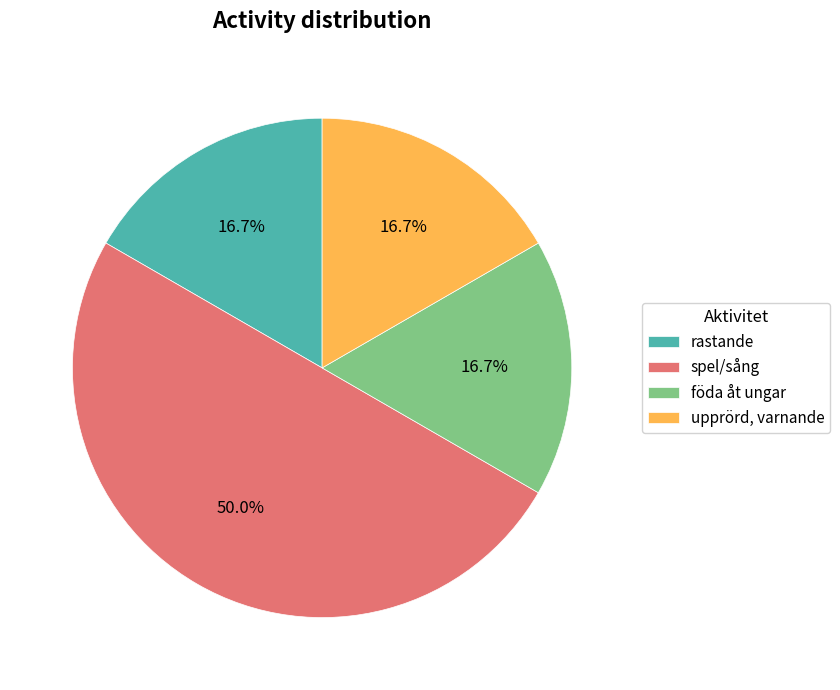

To the nearest percent, what percentage of the pie is upprörd, varnande?

17%